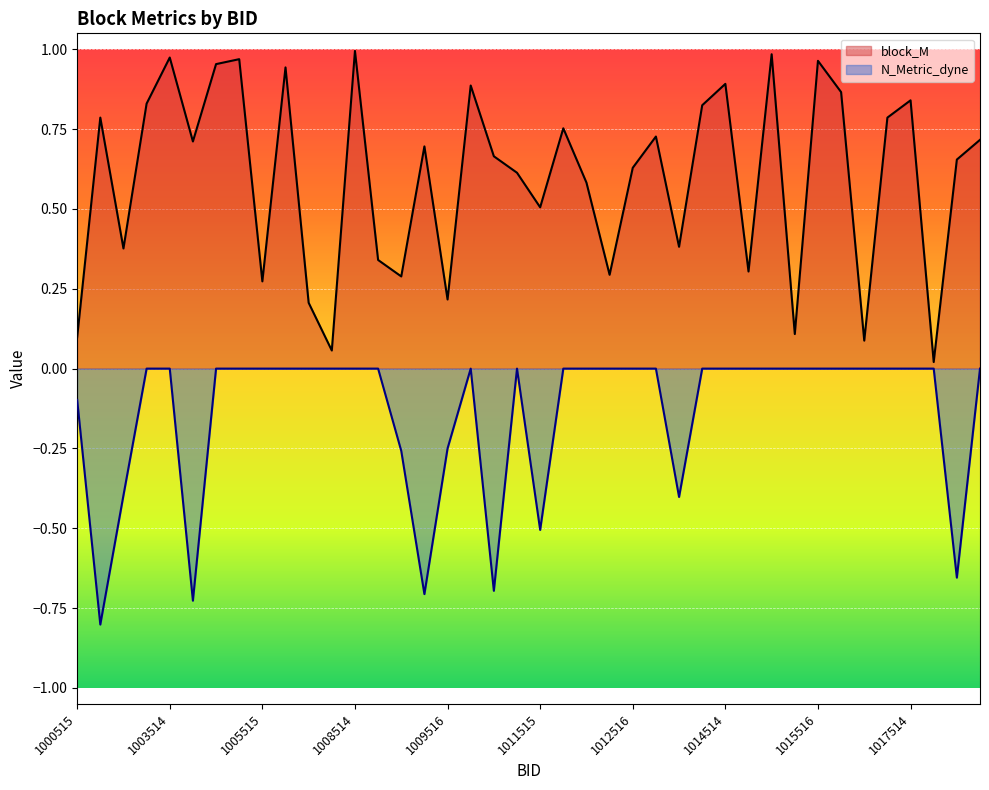

Which series has the widest spread of values?

block_M